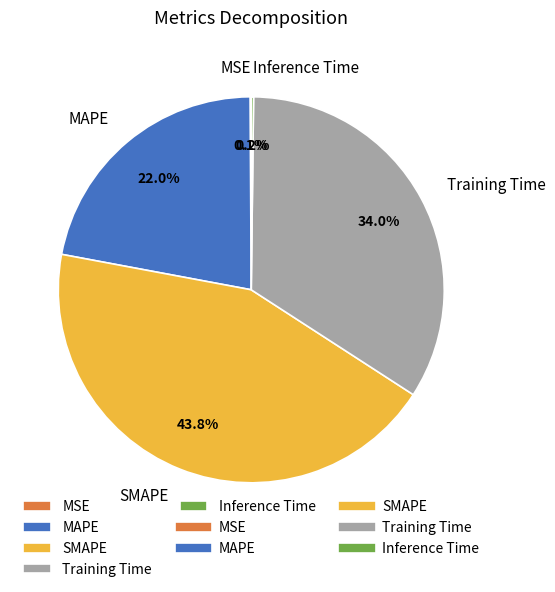

Is it true that SMAPE is 50% of the pie?

False